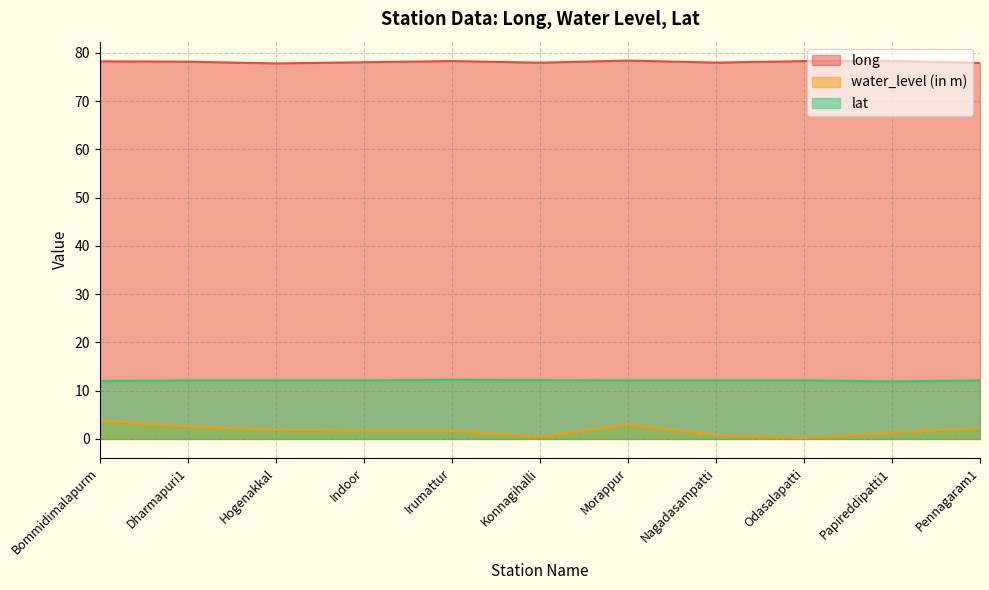

What is the total value across all series at Bommidimalapurm?

94.0